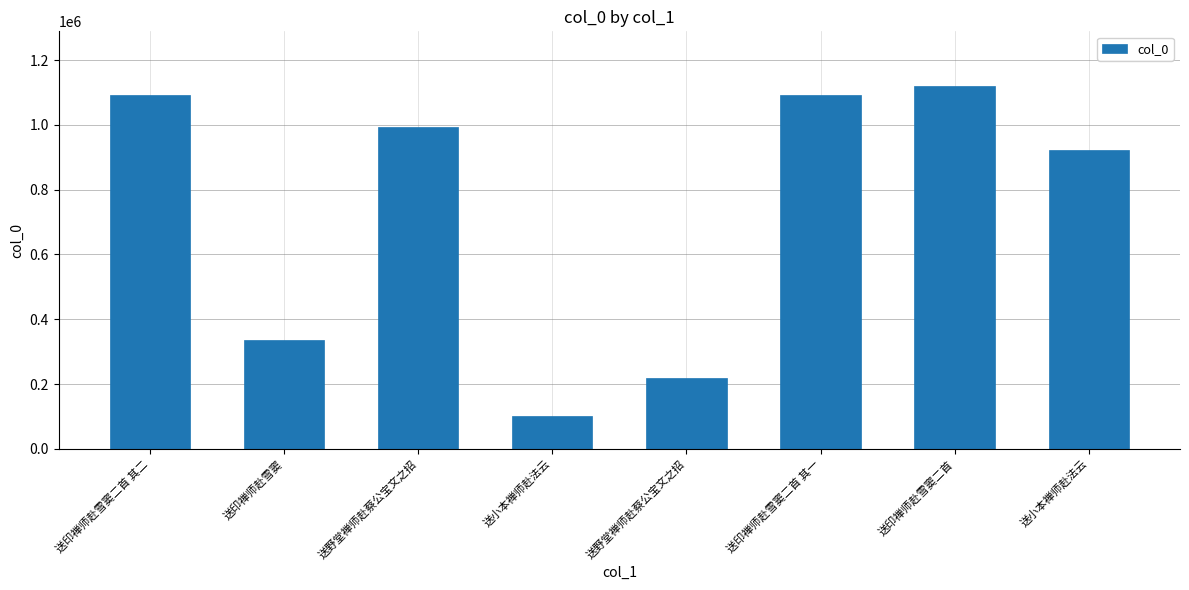

How many bars are there in total?

8